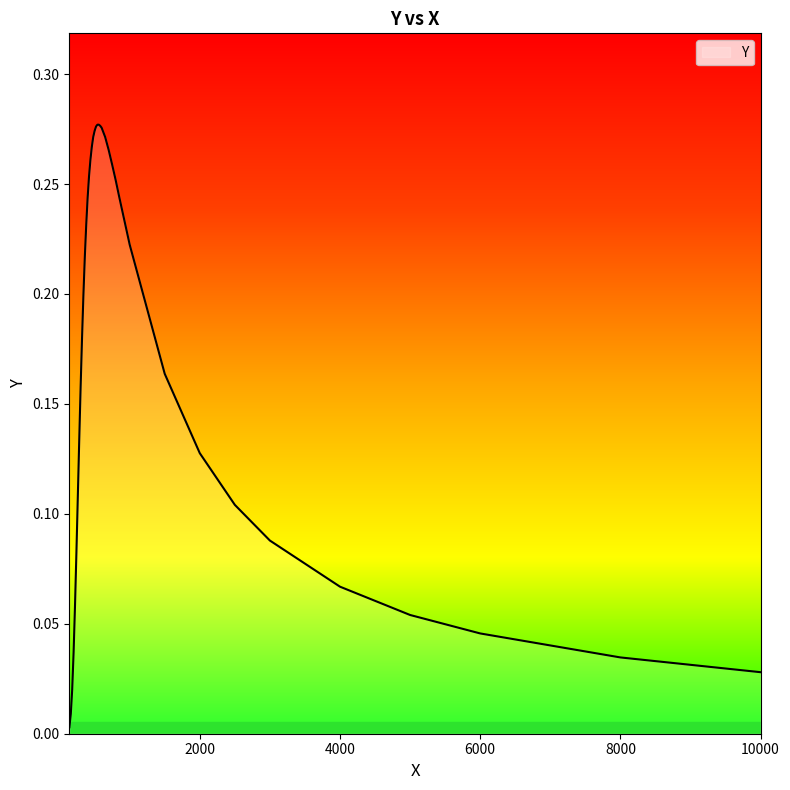

At which label is the value closest to 0?

140.0